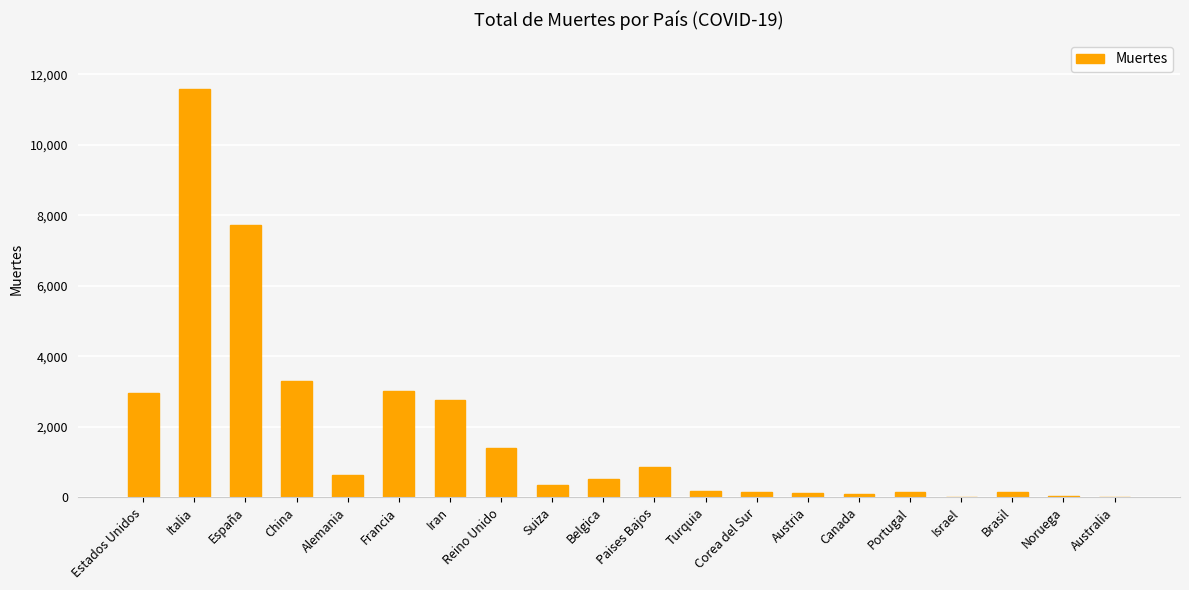

Which label corresponds to the largest value in the chart?

Italia